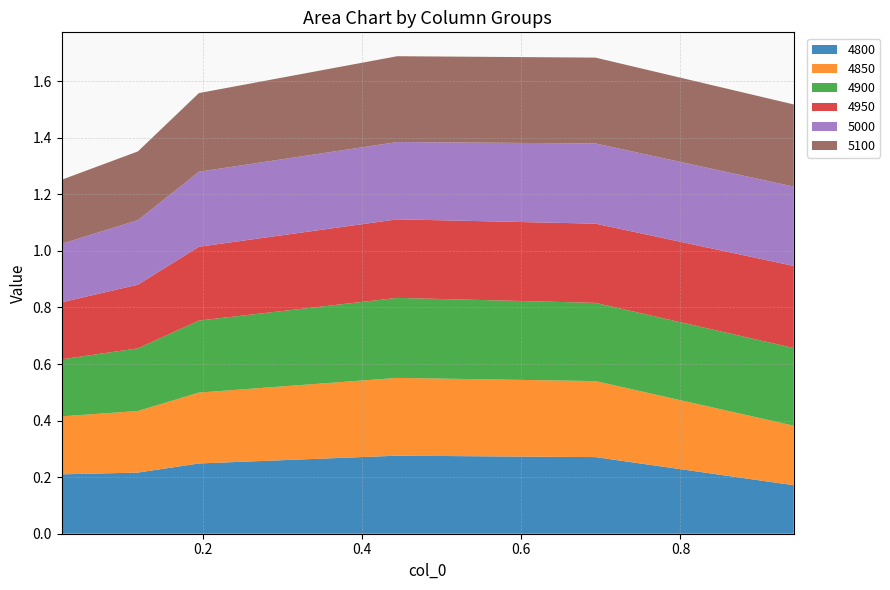

Reading right to left, transcribe all the data shown in this chart.

4800: 0.2	0.3	0.3	0.2	0.2	0.2
4850: 0.2	0.3	0.3	0.3	0.2	0.2
4900: 0.3	0.3	0.3	0.3	0.2	0.2
4950: 0.3	0.3	0.3	0.3	0.2	0.2
5000: 0.3	0.3	0.3	0.3	0.2	0.2
5100: 0.3	0.3	0.3	0.3	0.2	0.2